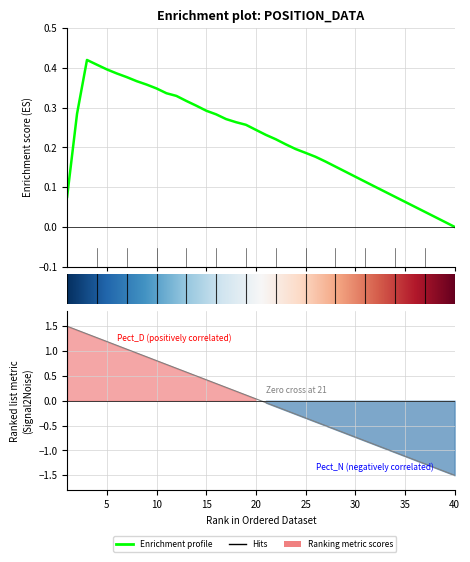

What is the value of the 31st point from the left?

-0.8